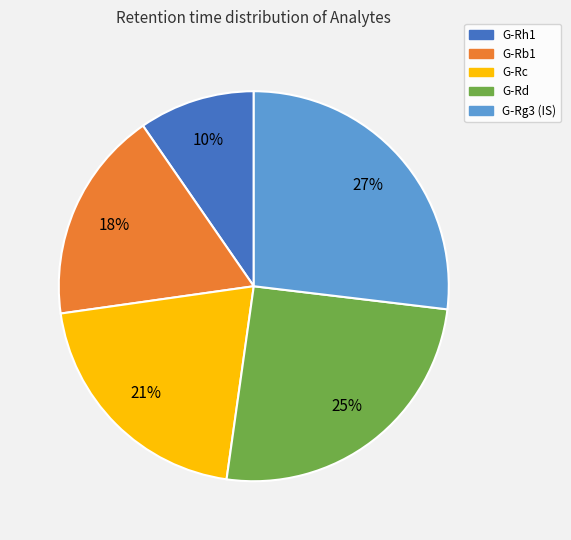

To the nearest percent, what is the average slice percentage?

20%